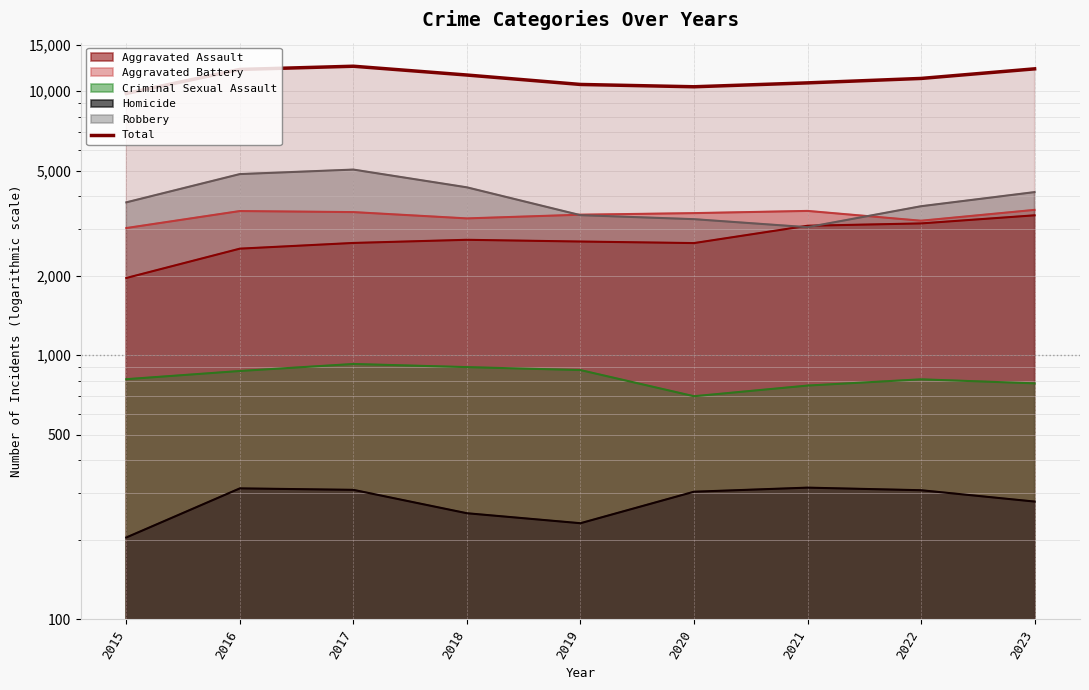

At which category does the data reach its first local peak?

2017